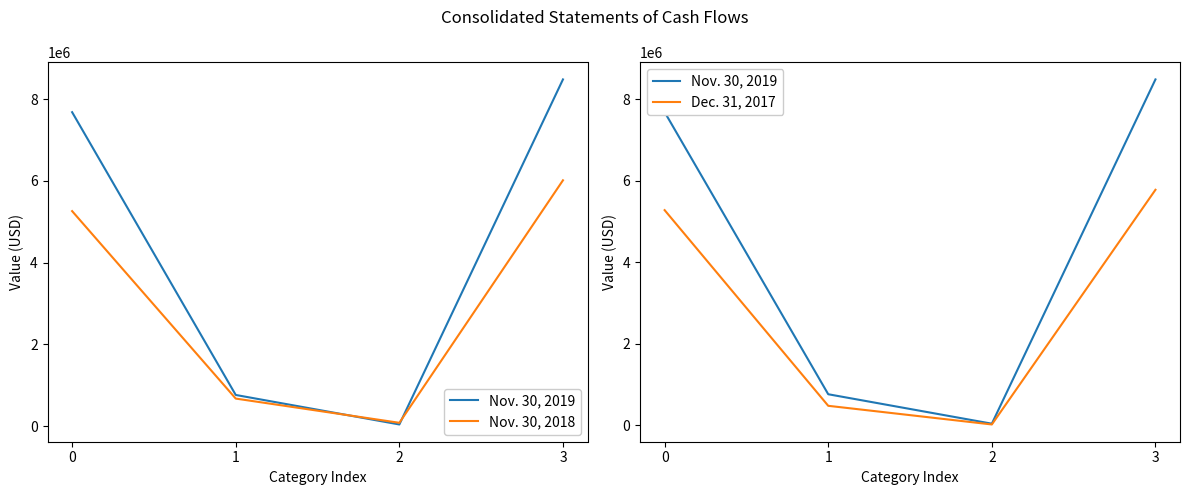

What is the minimum value for Nov. 30, 2018?

80712